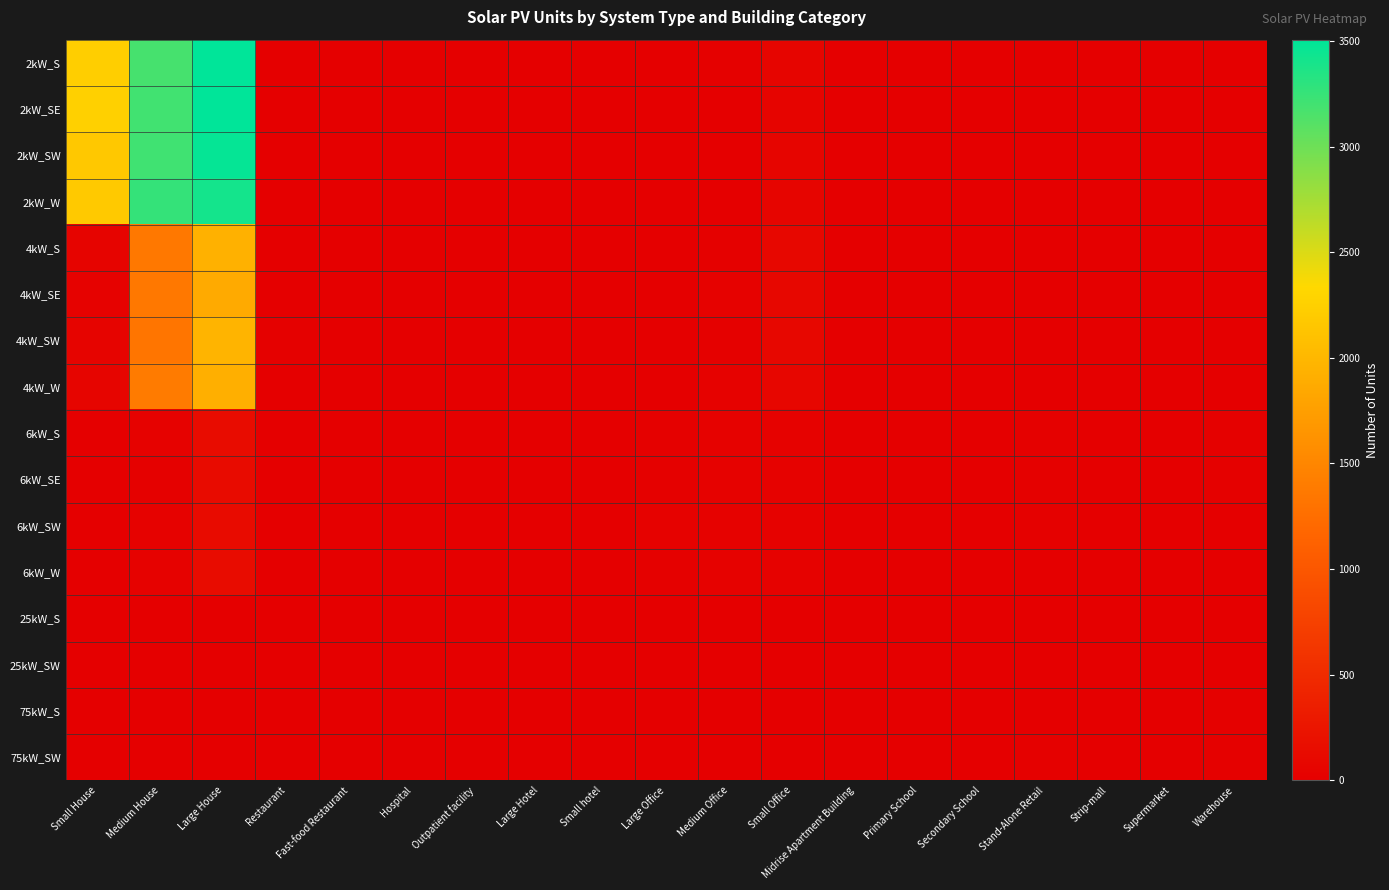

Between Midrise Apartment Building and Strip-mall, which is larger?

Midrise Apartment Building